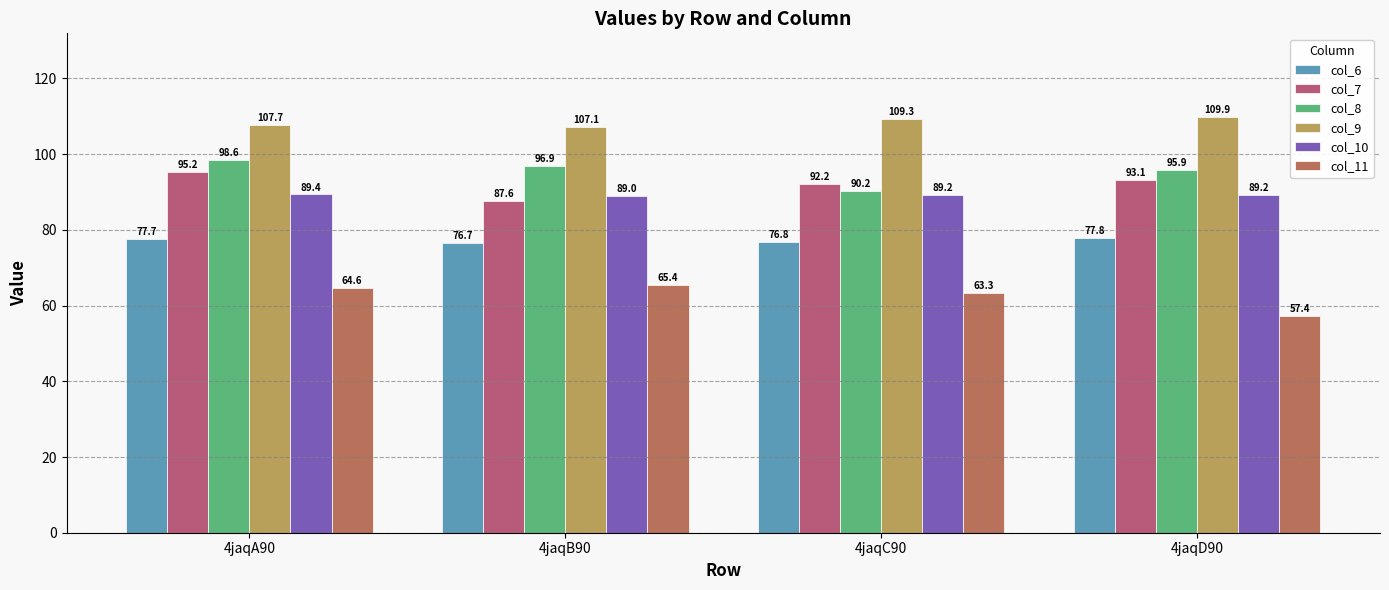

Is it true that col_6 equals 77.7 at 4jaqA90?

True